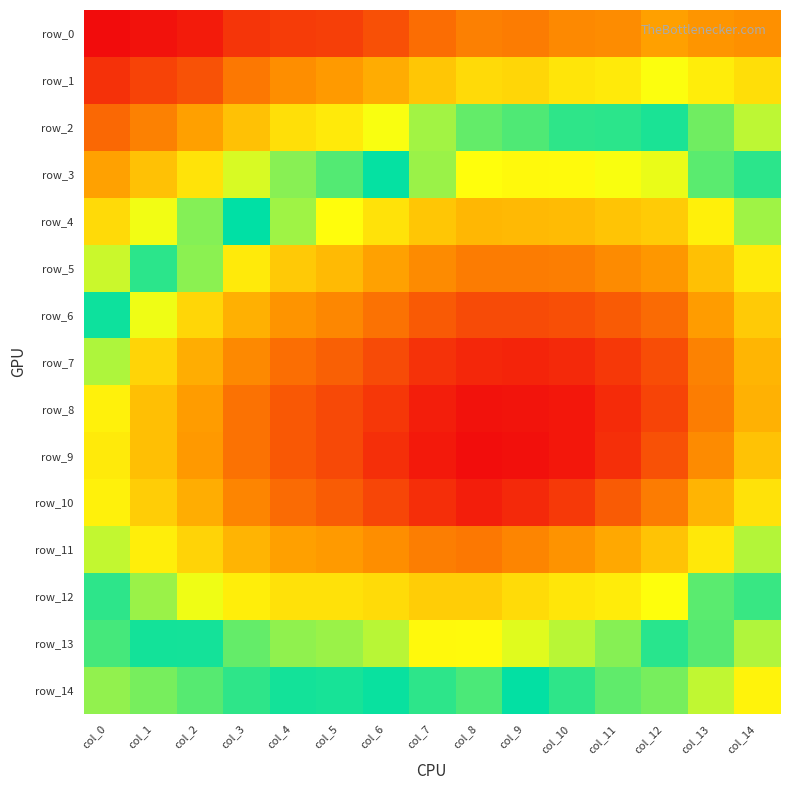

Count the row_1 values in the range 0 to 1.

15